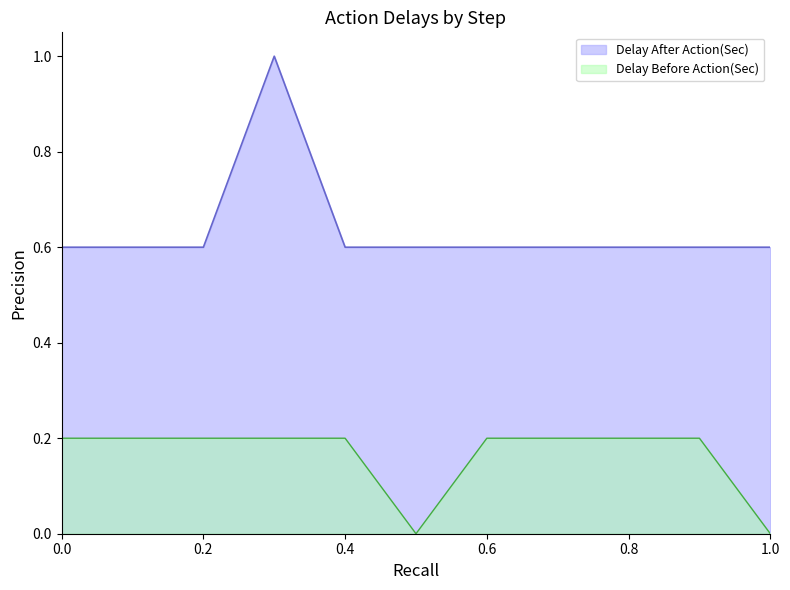

List the series in order of their overall mean, lowest first.

Delay Before Action(Sec), Delay After Action(Sec)